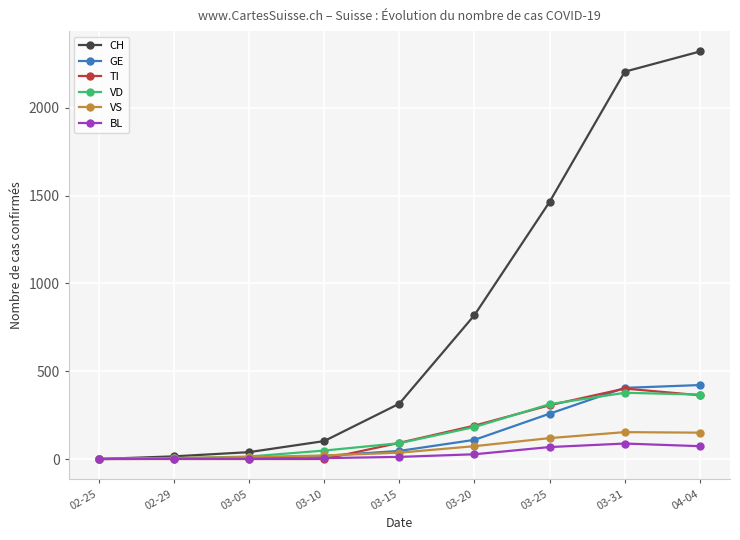

At how many categories does at least one series exceed 706?

4